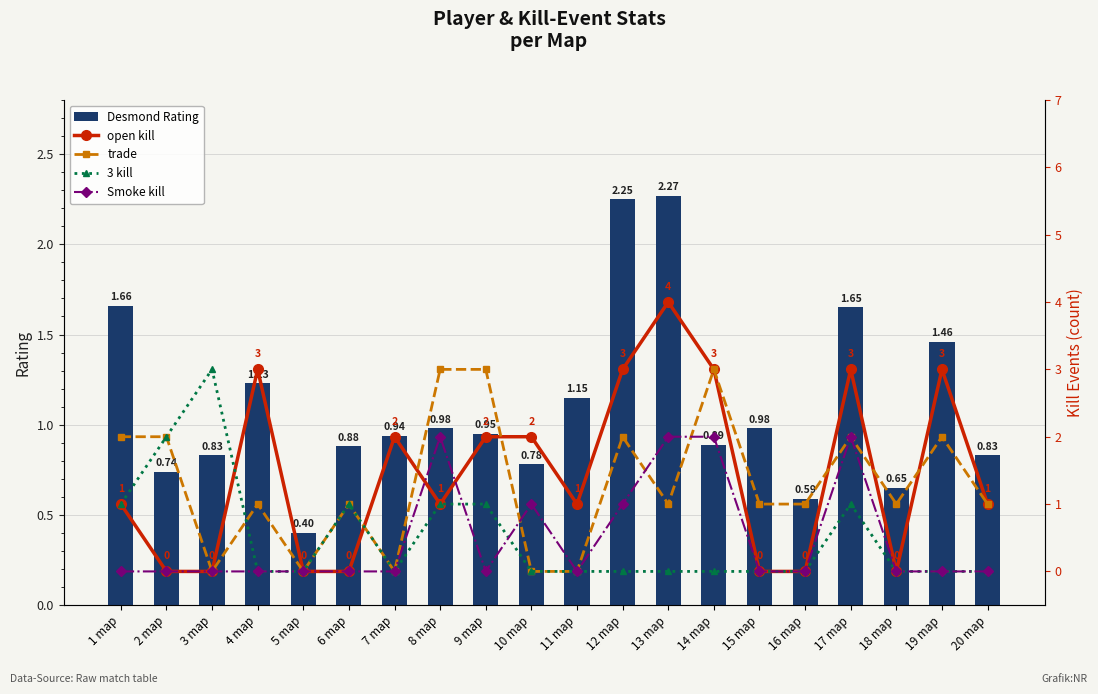

Between 10 map and 9 map, which is larger?

9 map